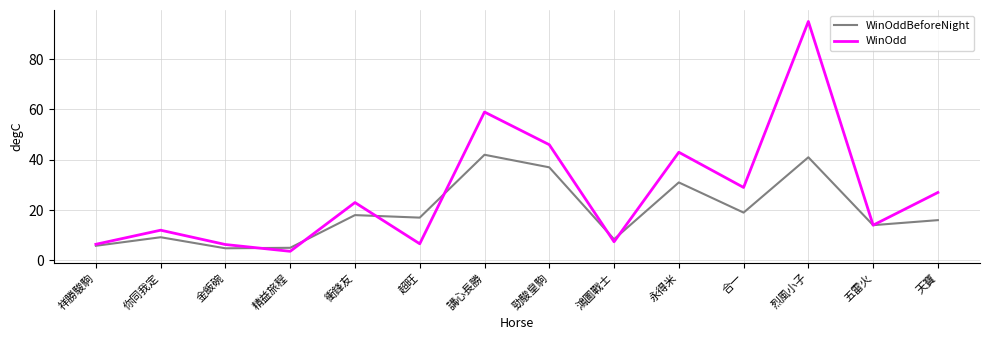

Read the WinOddBeforeNight value at 祥勝駿駒.

5.8